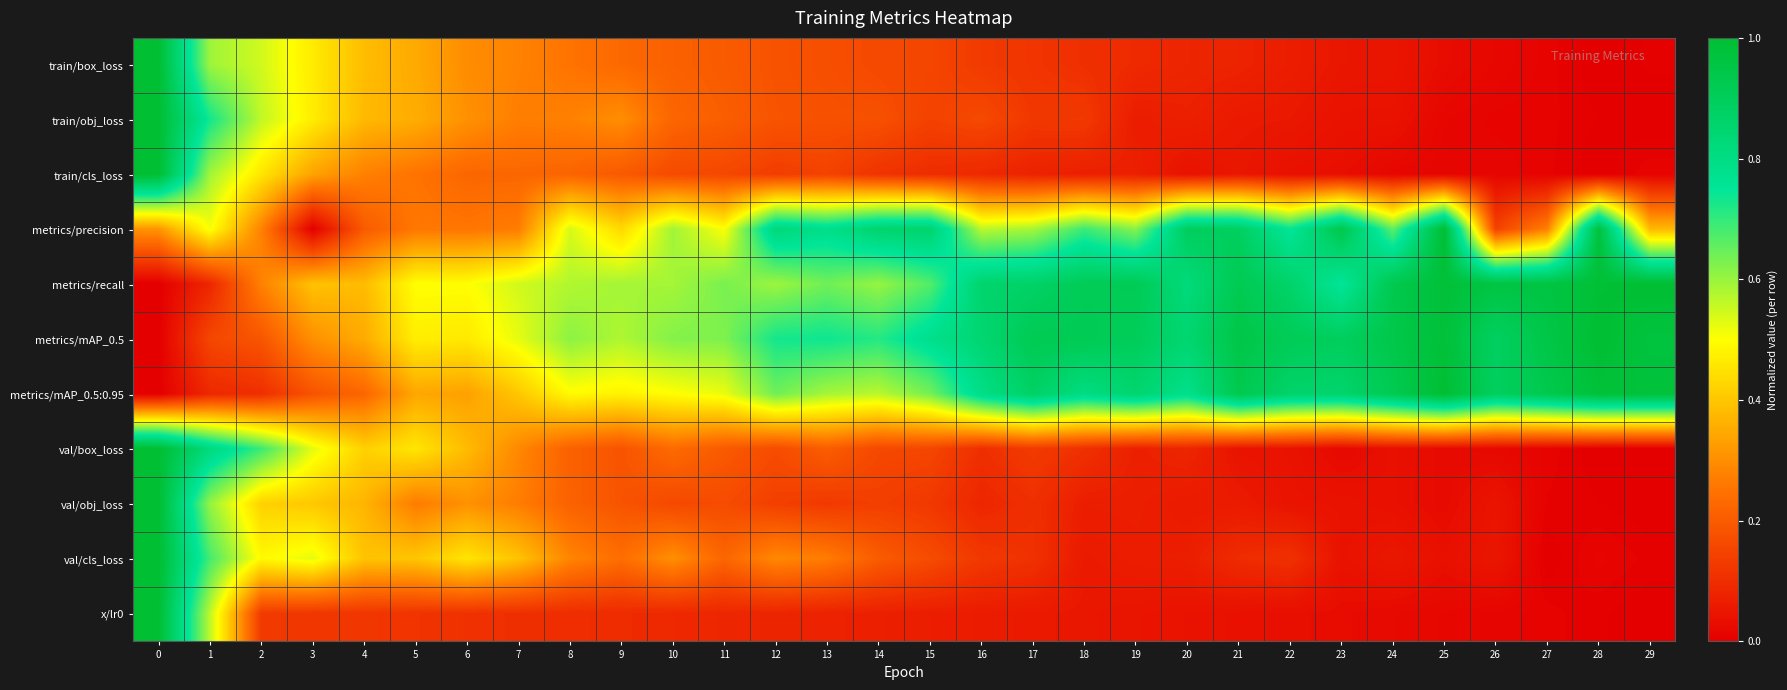

Which series has the largest total across all categories?

metrics/mAP_0.5